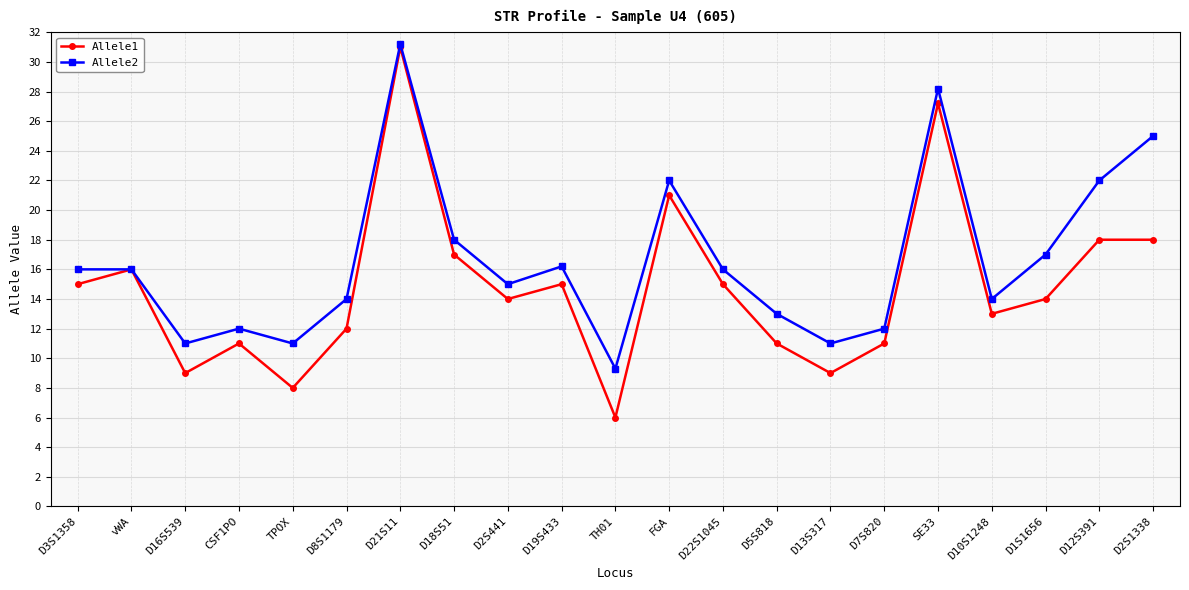

Which series changed the most between D8S1179 and D1S1656?

Allele2